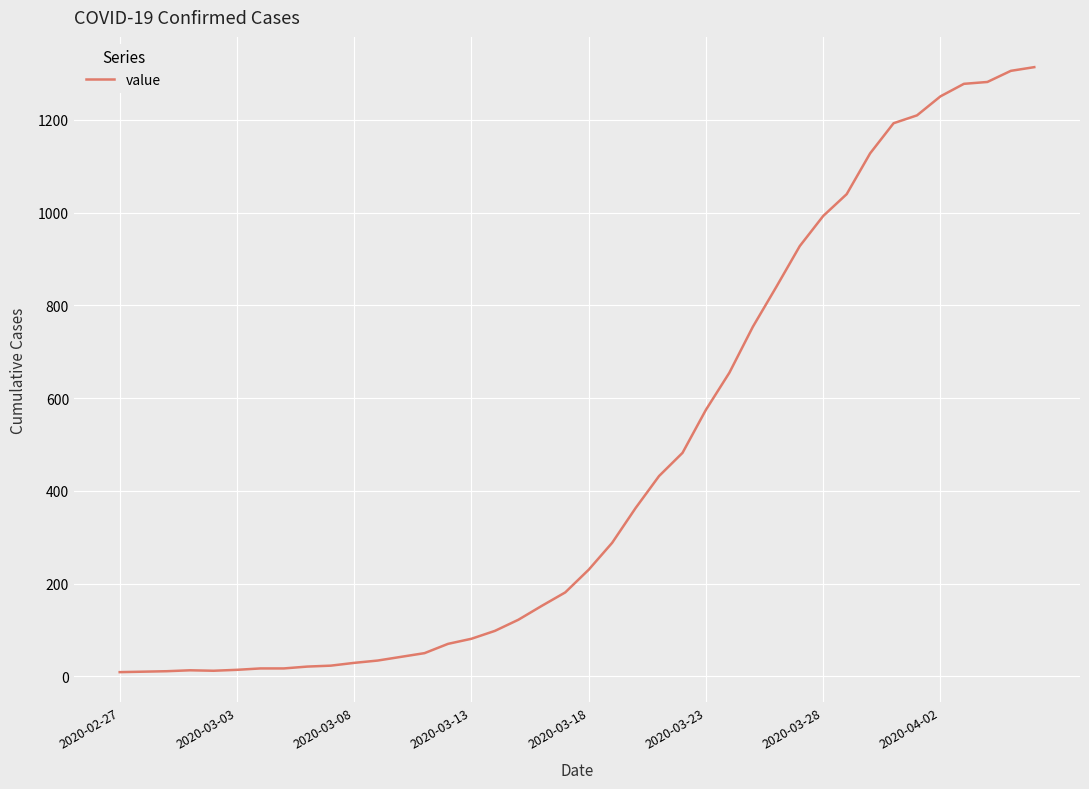

Count the number of categories in the chart.

40